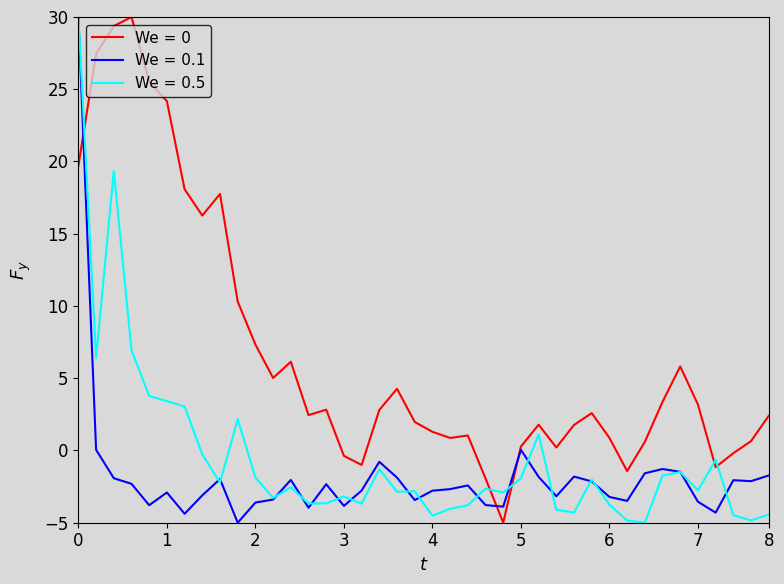

True or false: We = 0.5 and We = 0 intersect in this chart.

True